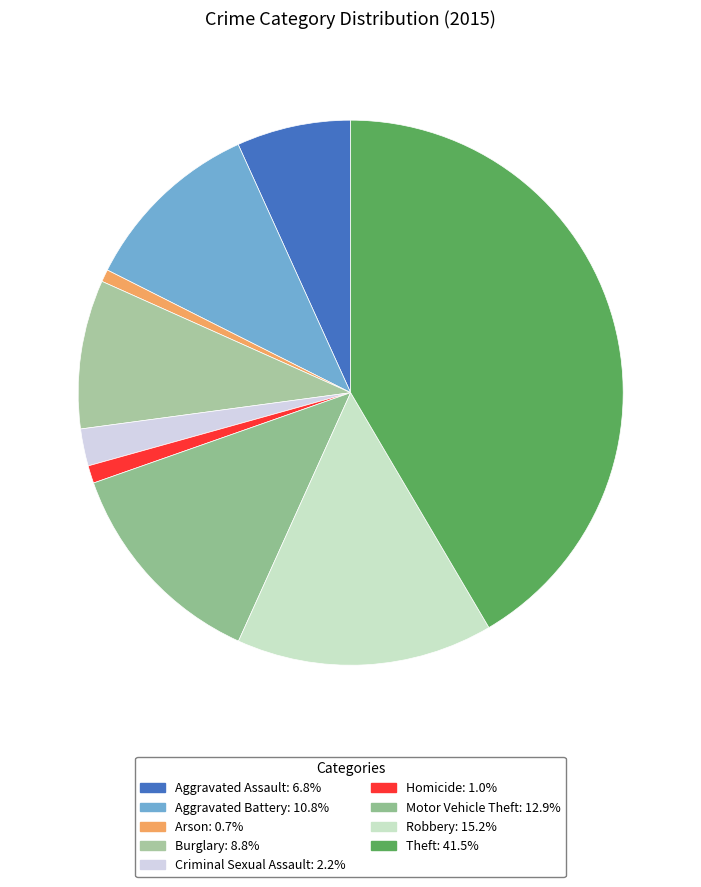

Count the number of slices in the pie.

9